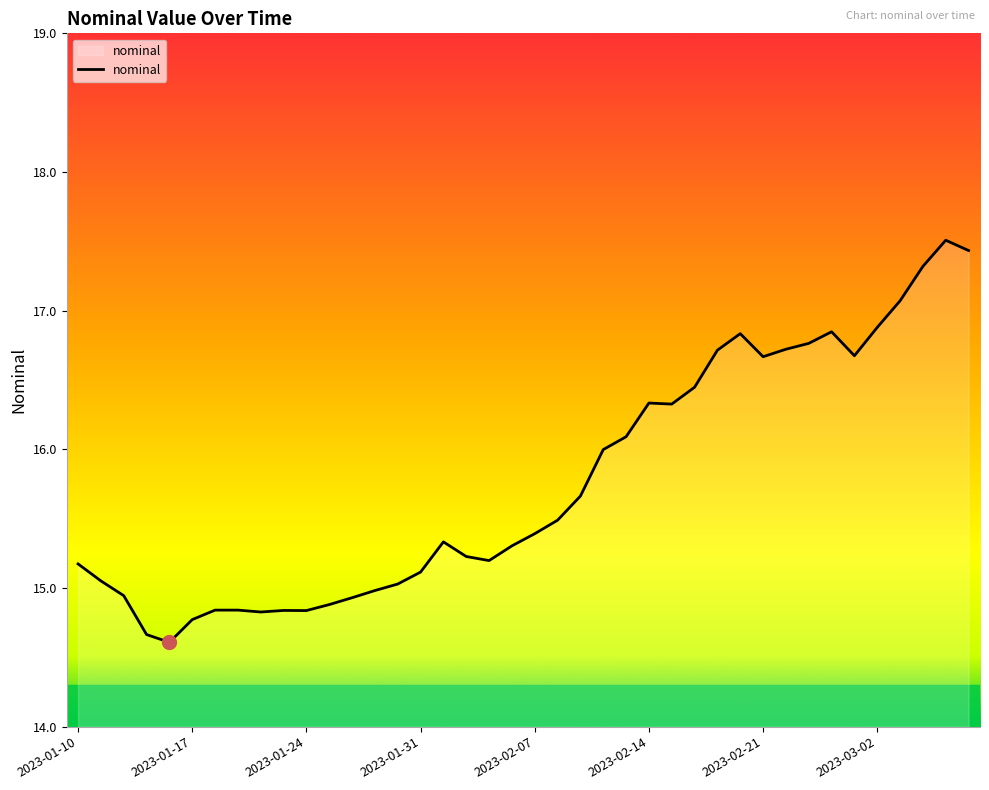

What is the difference between the maximum and minimum values?

2.9